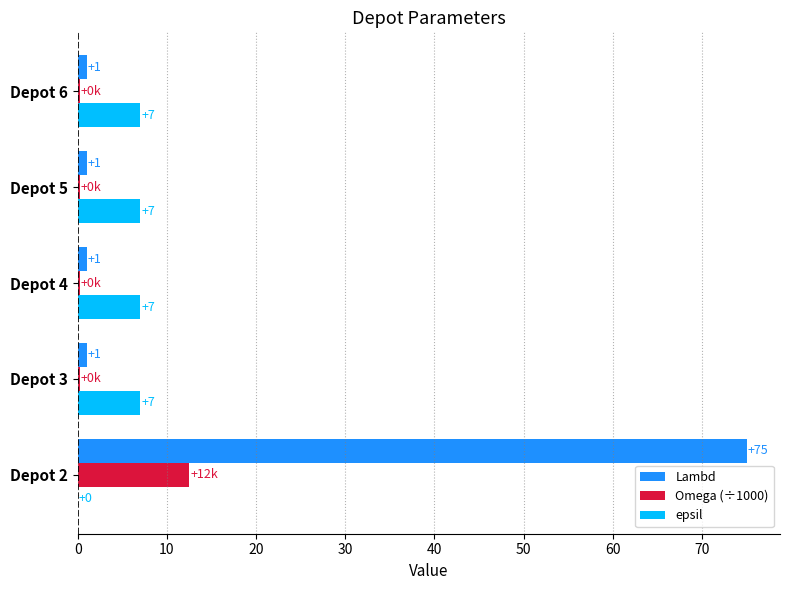

Is it true that epsil equals 9.9 at Depot 3?

False